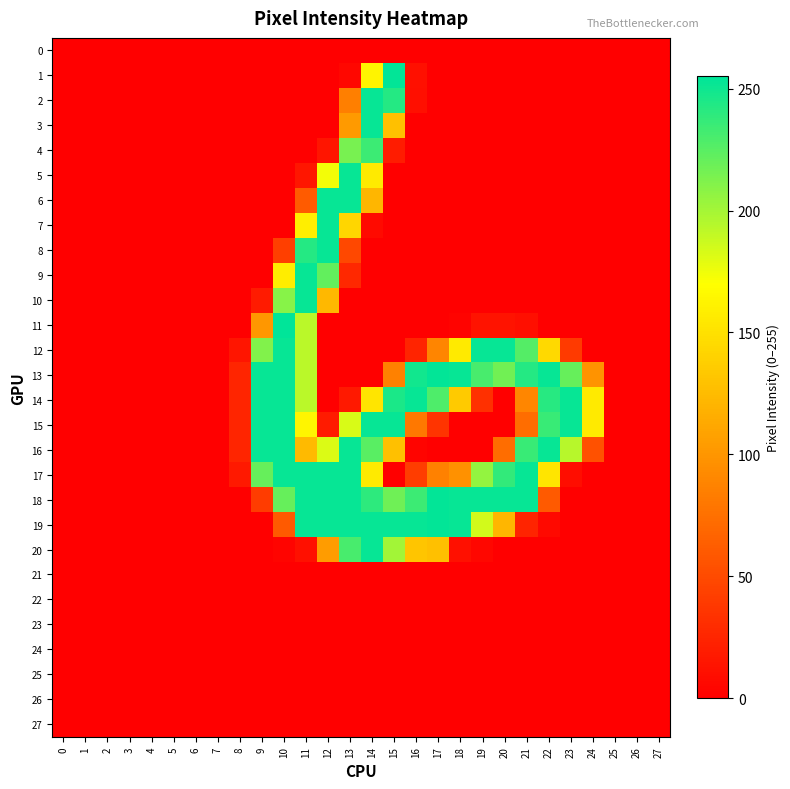

Between 8 and 27, which series saw the biggest shift?

13